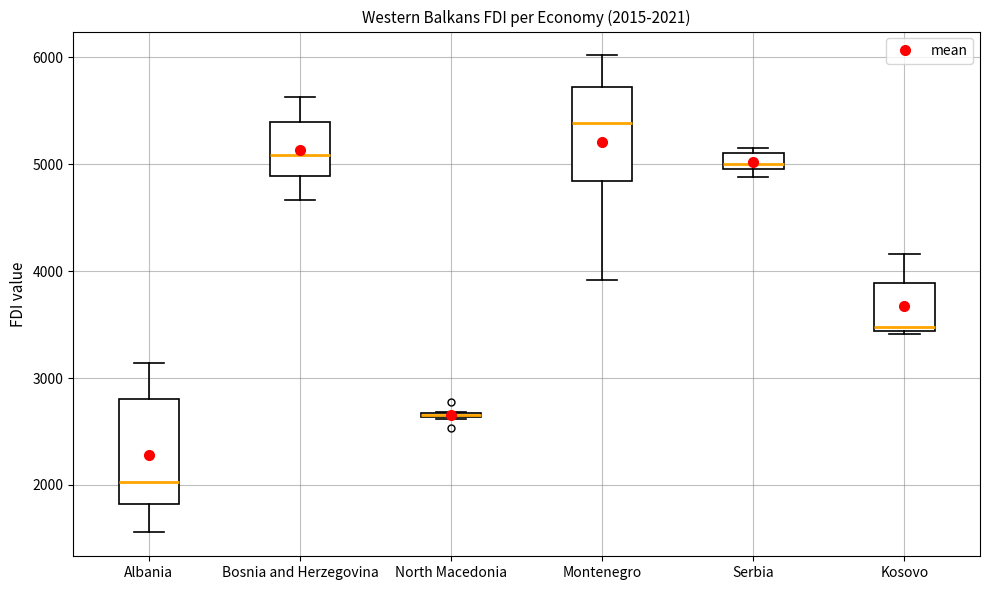

Which box is the tallest, from its lower edge to its upper edge?

Albania